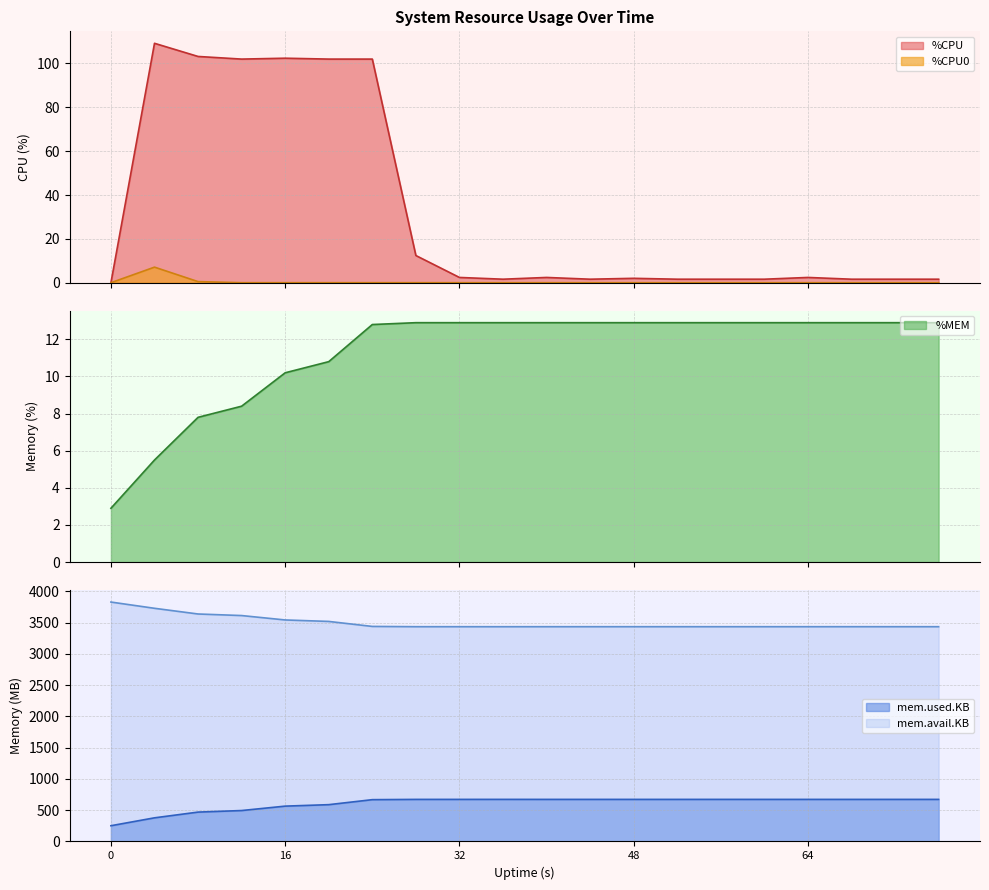

The %CPU series shows 0.6 at 13. True or false?

False